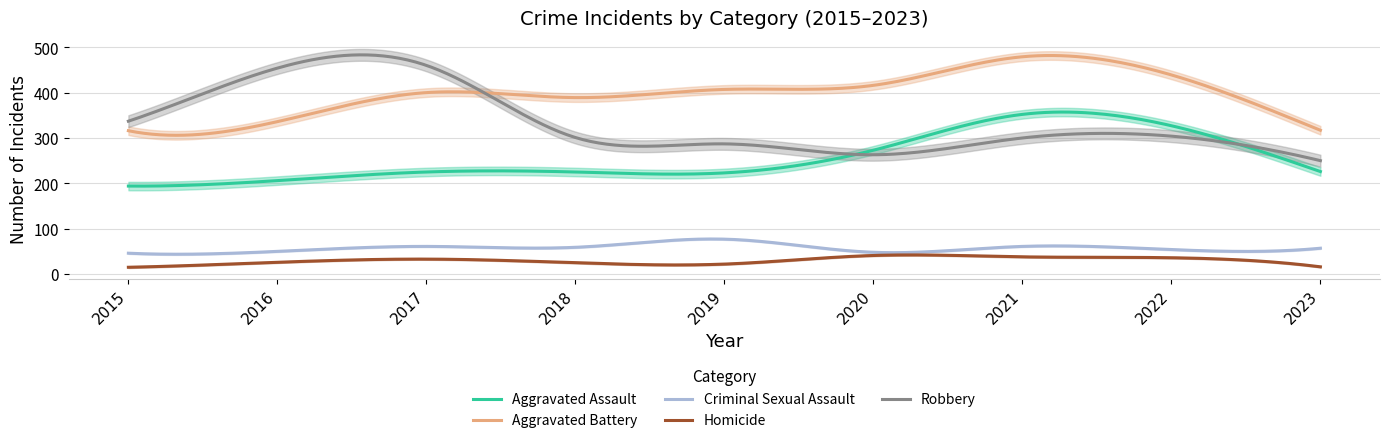

Reading left to right, extract all data points from this chart.

Aggravated Assault: 2015=194	2016=206	2017=225	2018=225	2019=223	2020=273	2021=352	2022=327	2023=226
Aggravated Battery: 2015=316	2016=336	2017=400	2018=389	2019=407	2020=416	2021=479	2022=439	2023=317
Criminal Sexual Assault: 2015=46	2016=50	2017=61	2018=59	2019=77	2020=48	2021=61	2022=54	2023=57
Homicide: 2015=15	2016=26	2017=33	2018=25	2019=22	2020=41	2021=38	2022=36	2023=16
Robbery: 2015=337	2016=454	2017=460	2018=301	2019=287	2020=263	2021=300	2022=304	2023=250